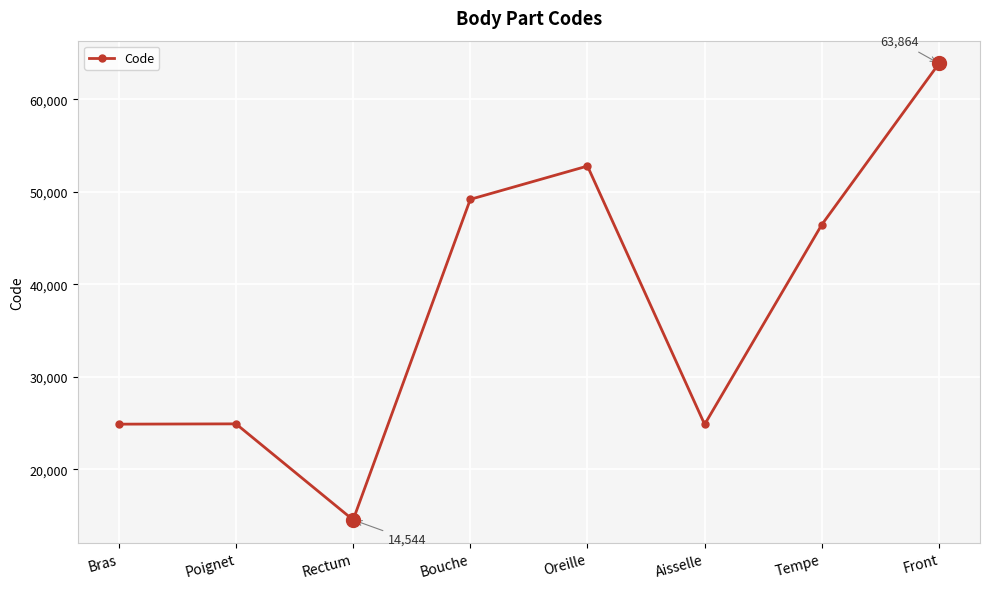

How many points are lower than both their immediate neighbors (excluding endpoints)?

2